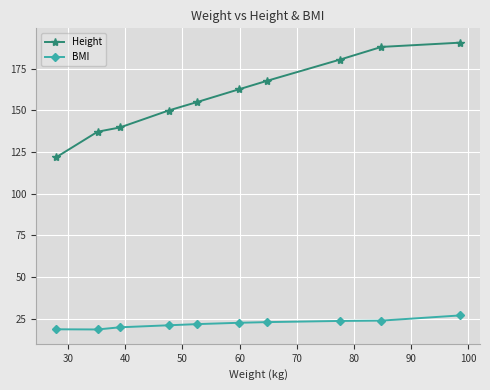

Which series has the widest spread of values?

Height